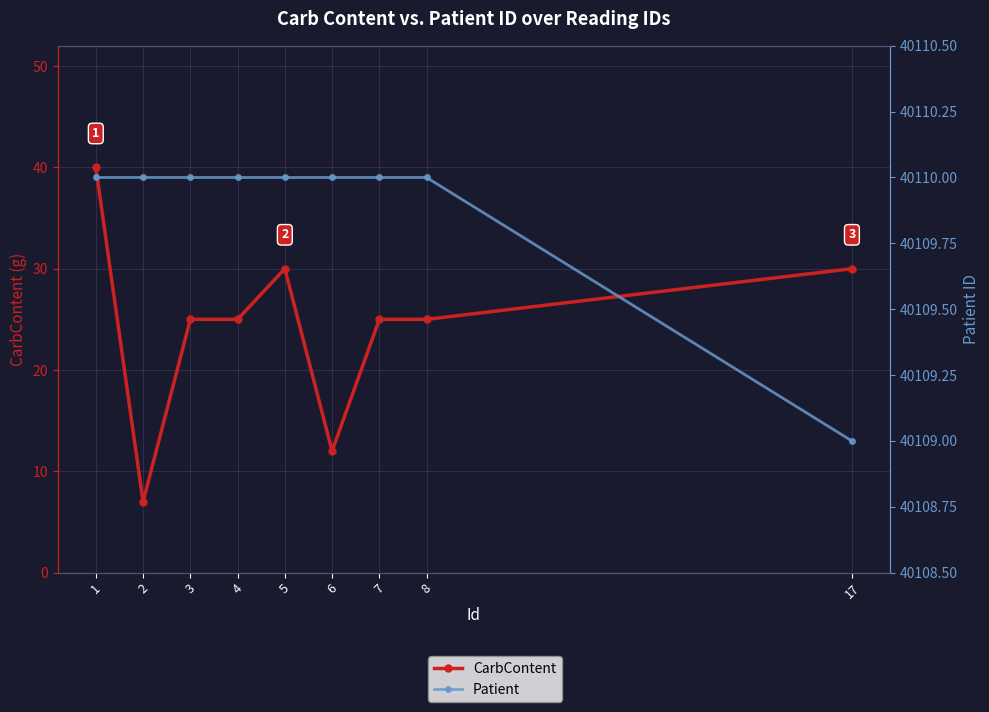

Reading left to right, what are all the values shown in this chart?

CarbContent: 40	7	25	25	30	12	25	25	30
Patient: 40110	40110	40110	40110	40110	40110	40110	40110	40109